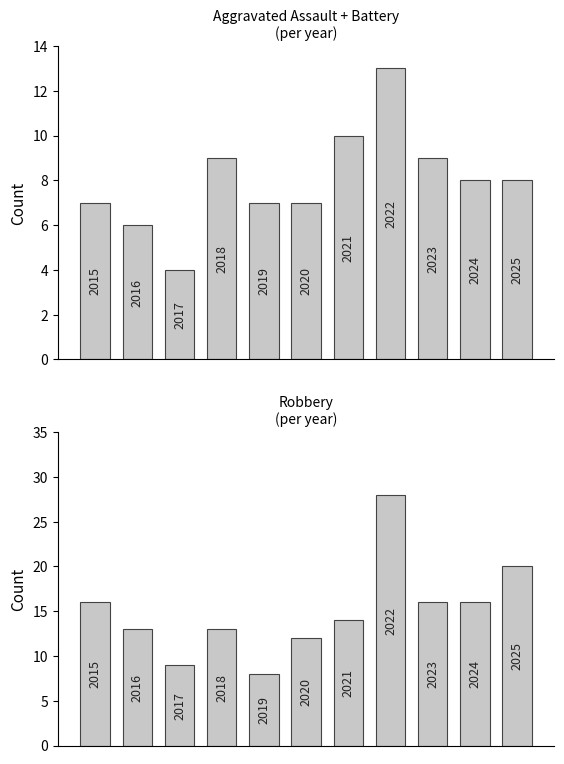

What is the value of the Robbery bar at the 3rd from the left?

9